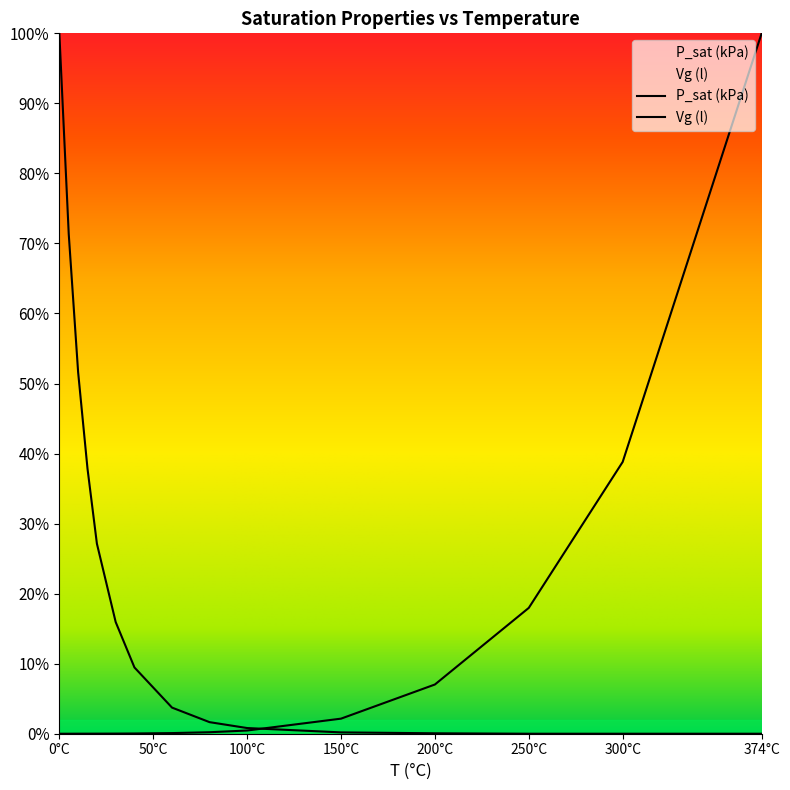

Which series has the largest total across all categories?

Vg (l)